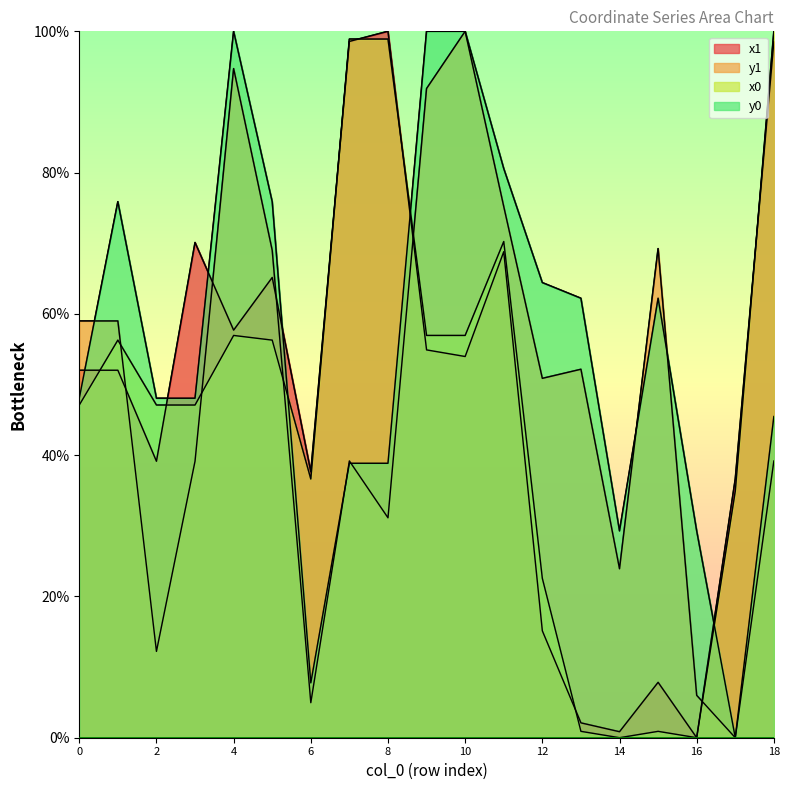

In y1, how many points are lower than both neighbors (excluding endpoints)?

6